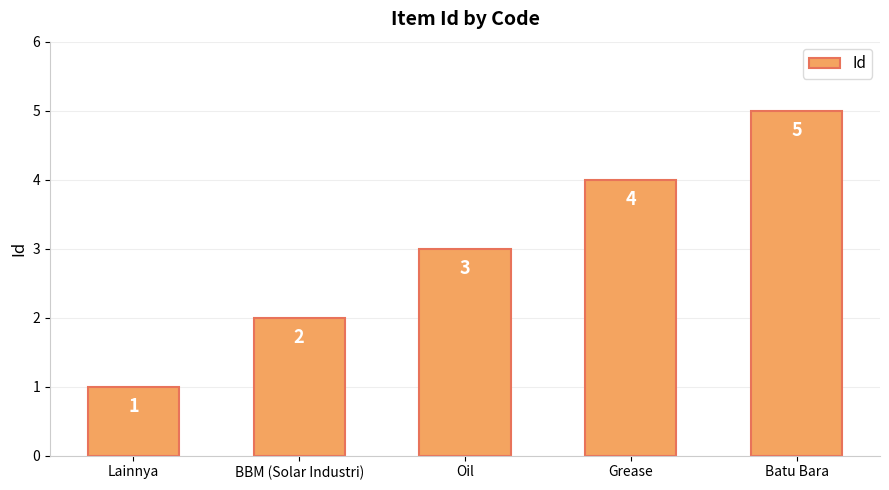

Rank the categories by value from highest to lowest.

Batu Bara, Grease, Oil, BBM (Solar Industri), Lainnya